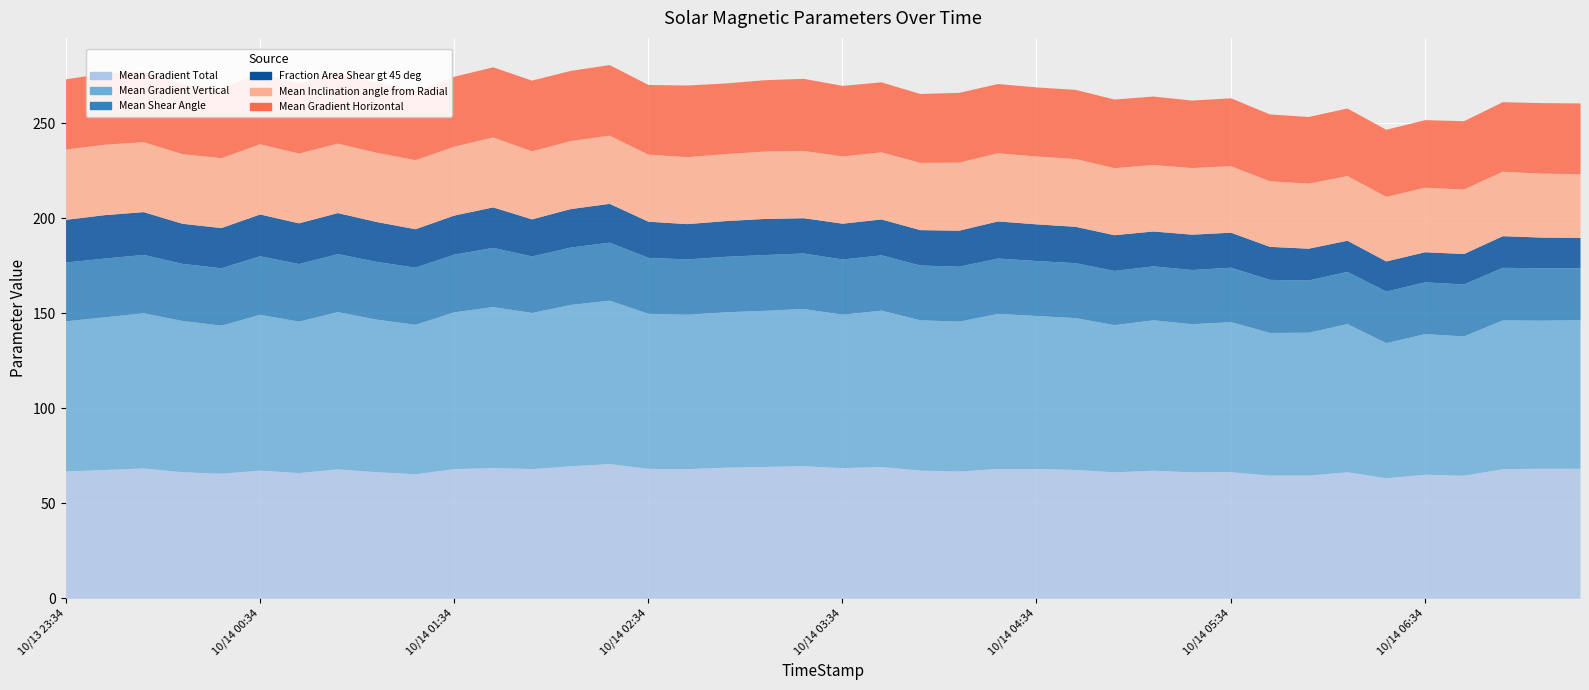

Count the number of data series in this chart.

6